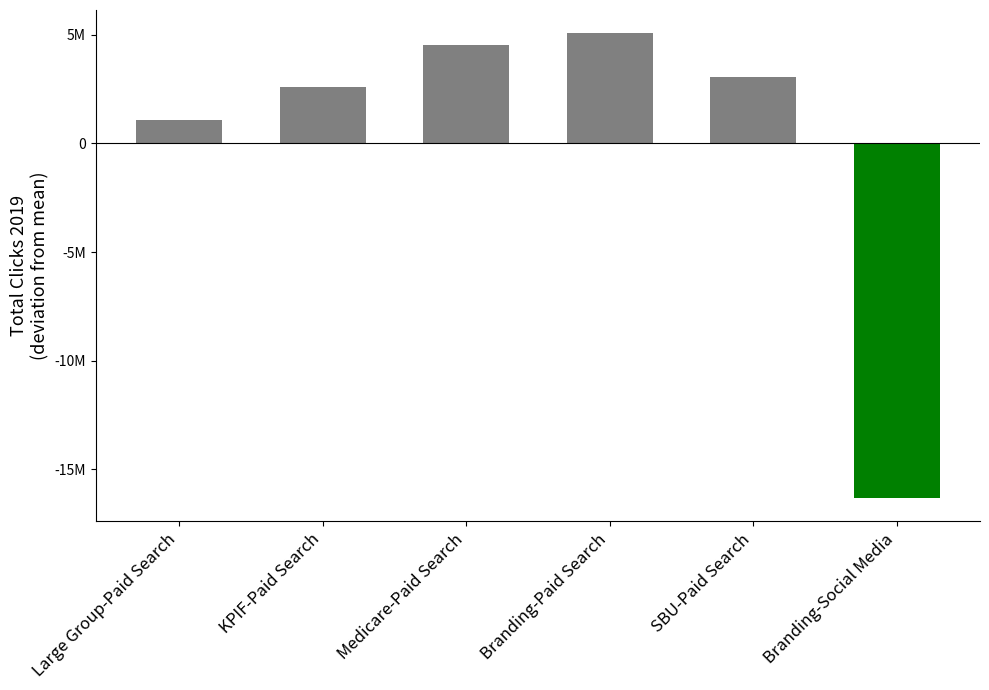

What is the value of the 1st bar from the left?

1084722